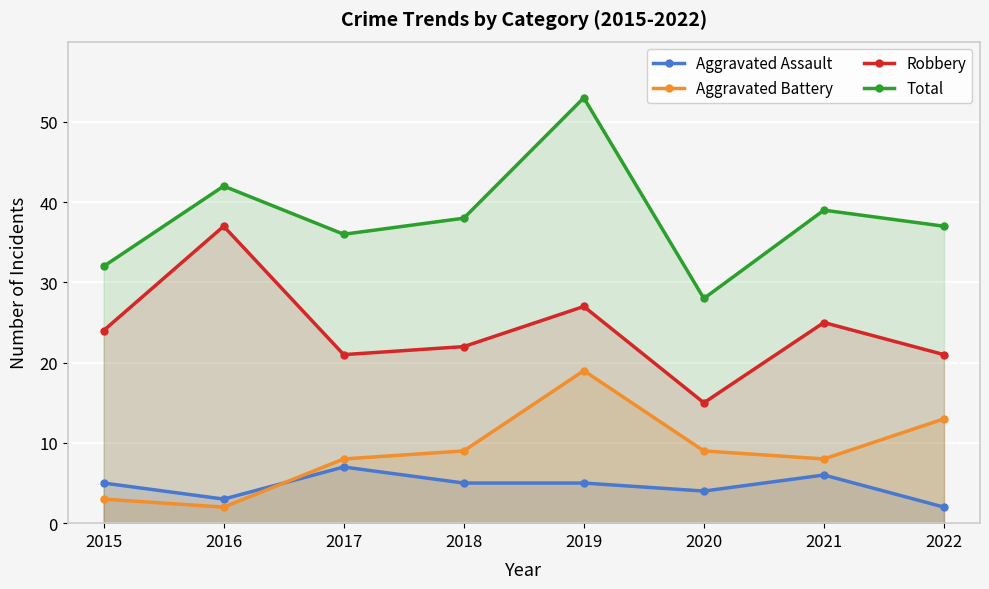

What is the value of the Aggravated Assault point at the 3rd from the left?

7